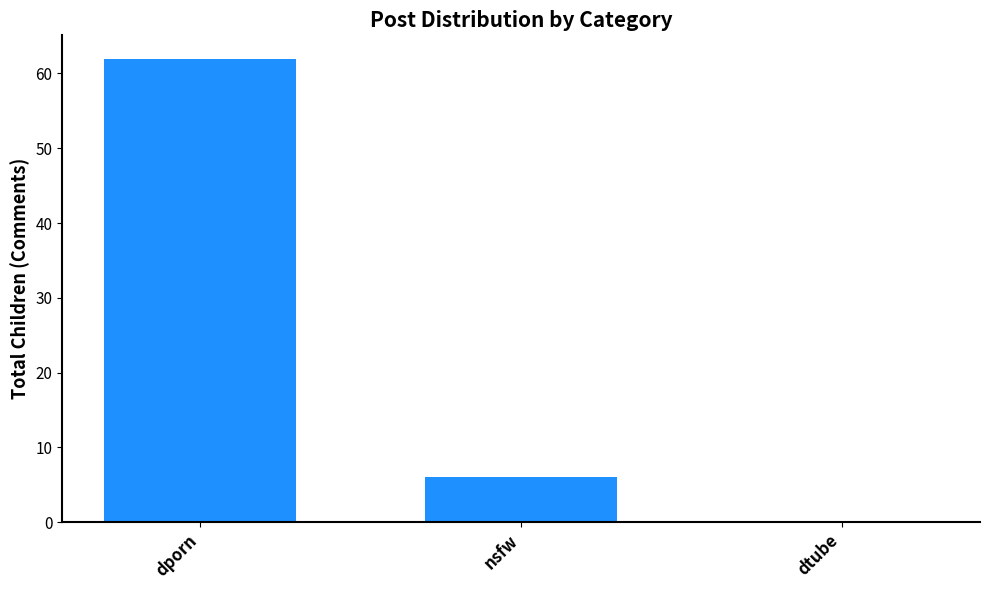

What is the sum of the values at dtube and dporn?

62